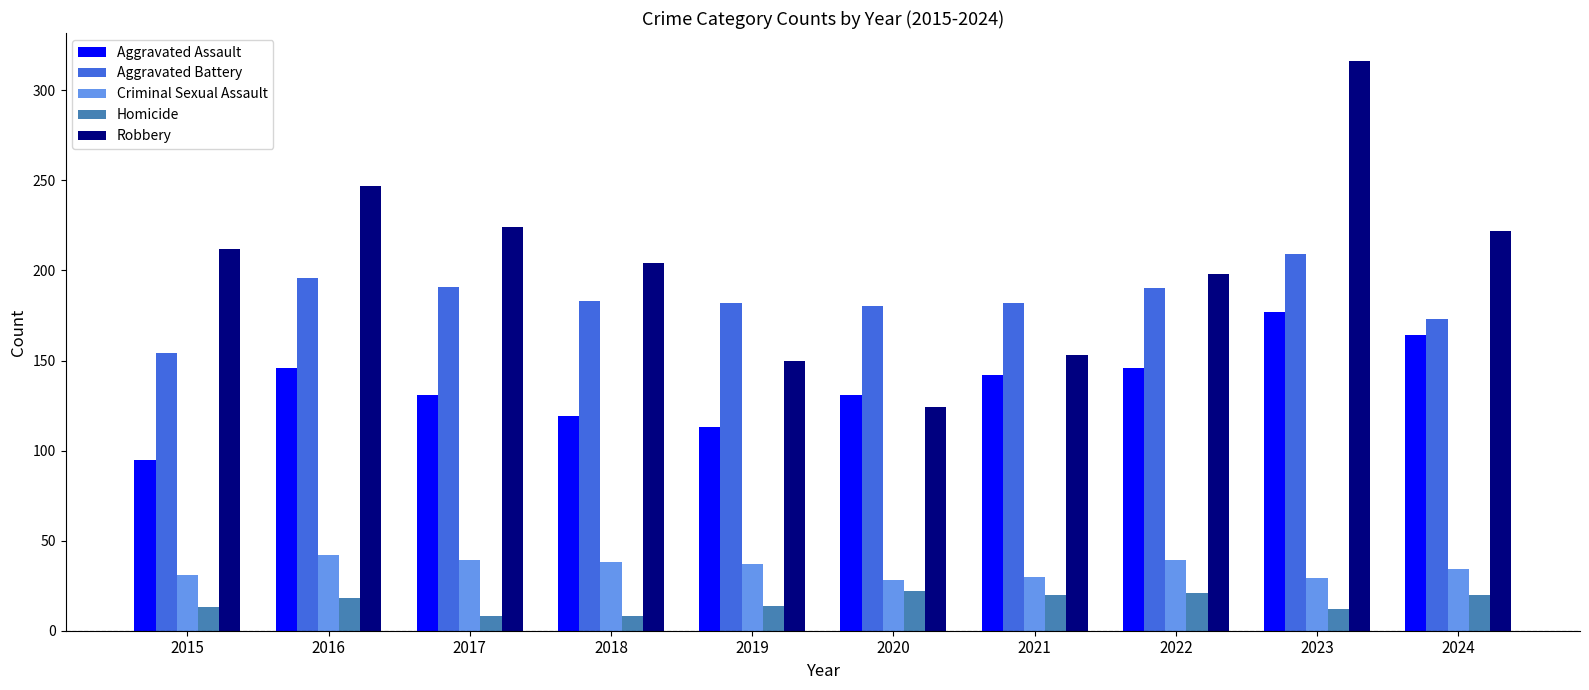

The value of Aggravated Battery at 2016 is 110. True or false?

False